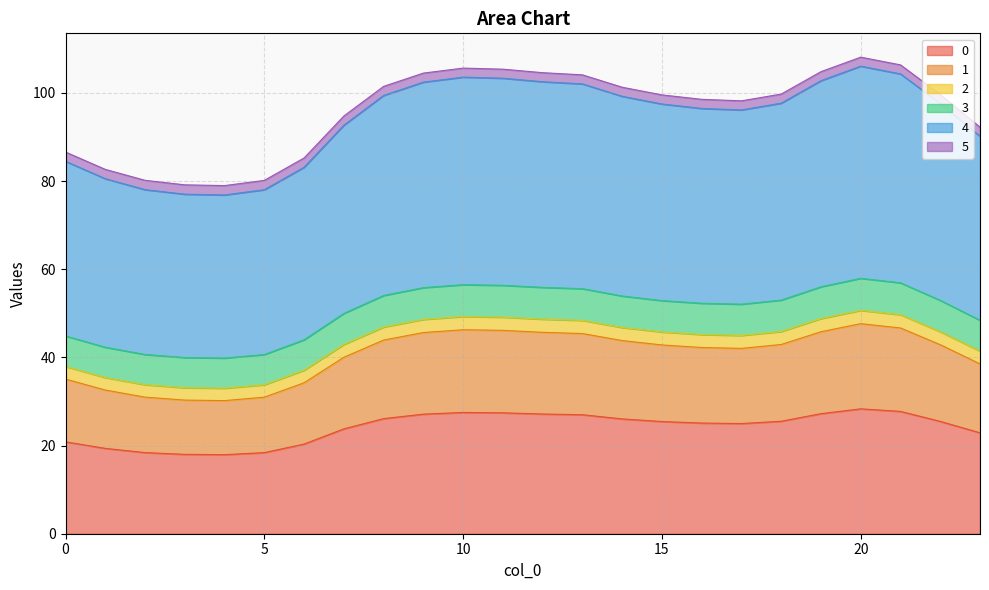

Does the chart have visible grid lines?

Yes